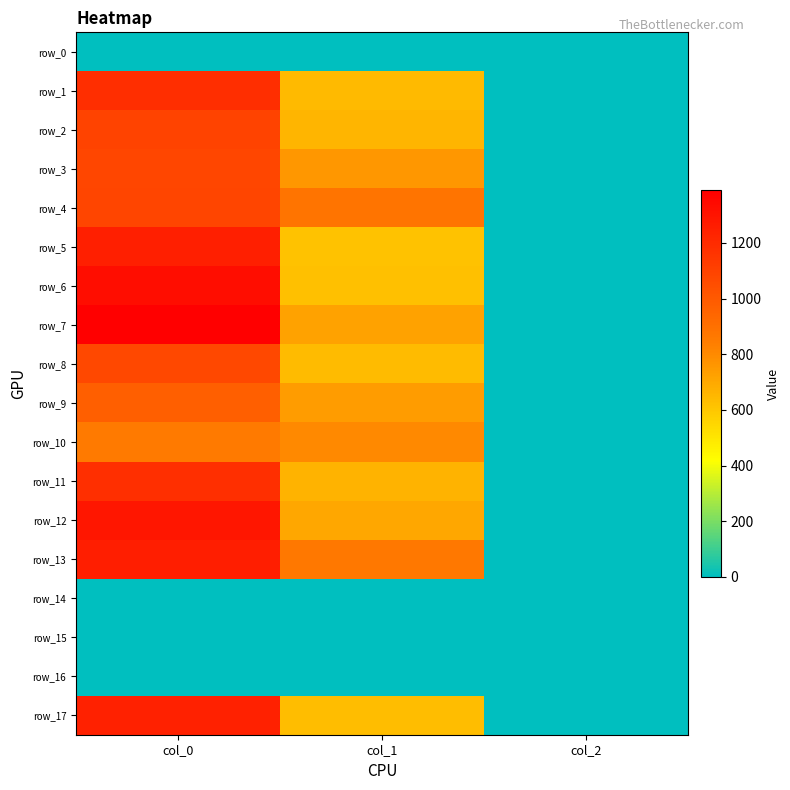

What is the sum of all row_13 values?

2122.7